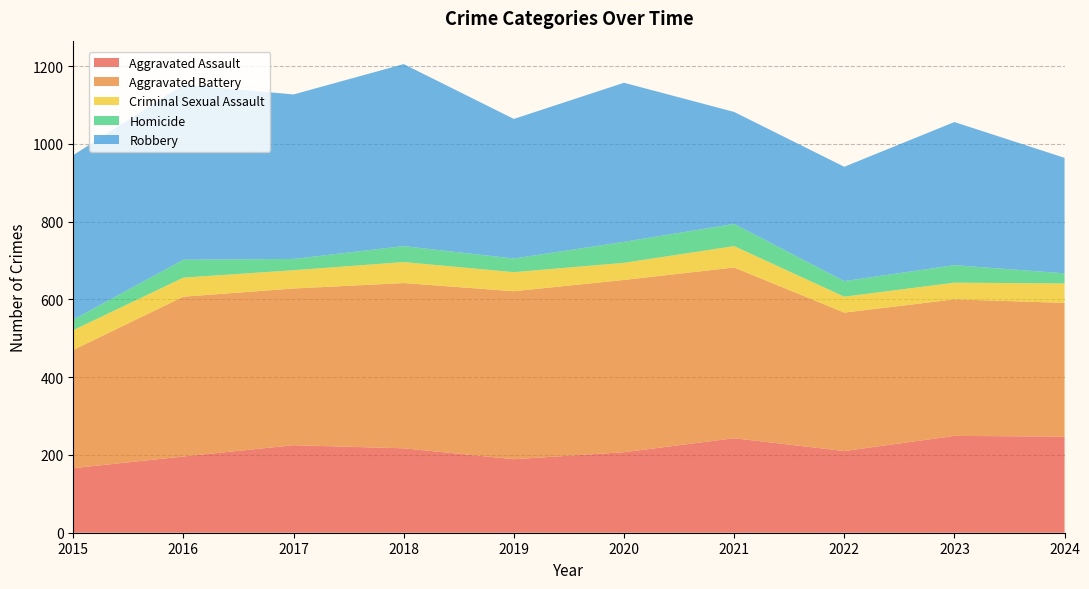

Reading left to right, what are all the values shown in this chart?

Aggravated Assault: 166	196	225	217	189	207	243	210	249	247
Aggravated Battery: 304	411	403	425	432	443	439	356	351	344
Criminal Sexual Assault: 51	49	47	54	49	44	55	41	43	50
Homicide: 27	46	29	41	35	54	57	40	45	26
Robbery: 423	450	423	468	359	409	288	294	368	297